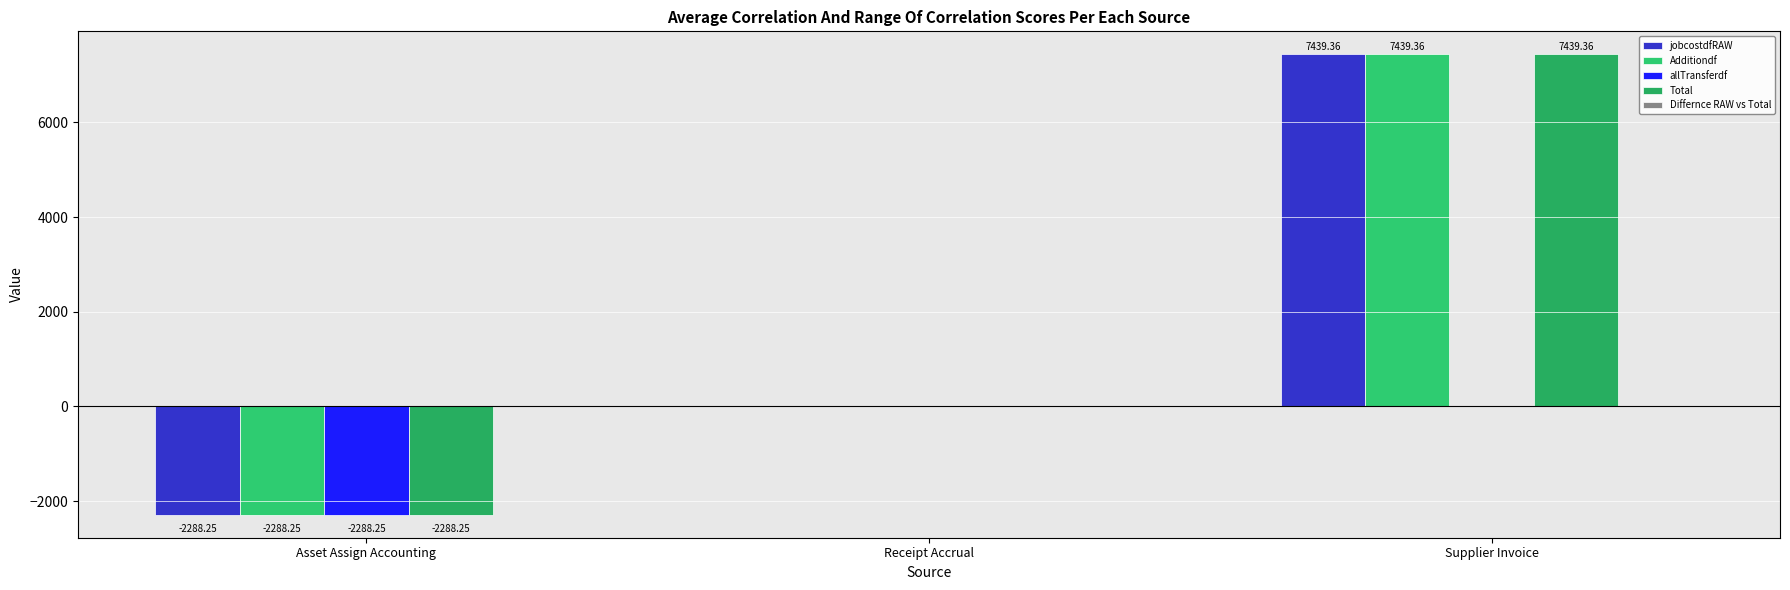

At which category is the sum across all series the highest?

Supplier Invoice